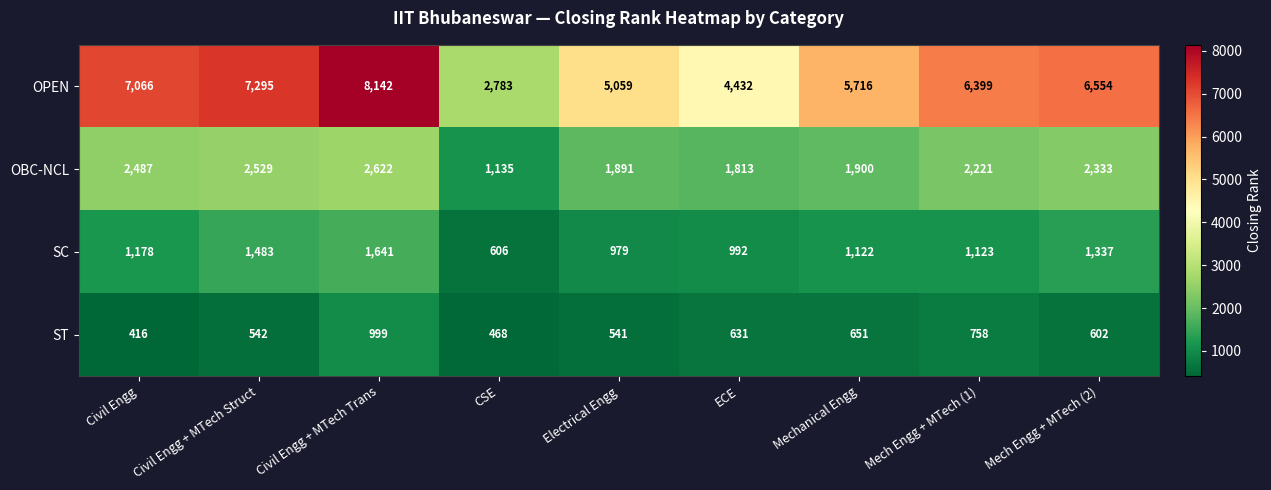

List the labels in order of OBC-NCL value, largest first.

Civil Engg + MTech Trans, Civil Engg + MTech Struct, Civil Engg, Mech Engg + MTech (2), Mech Engg + MTech (1), Mechanical Engg, Electrical Engg, ECE, CSE